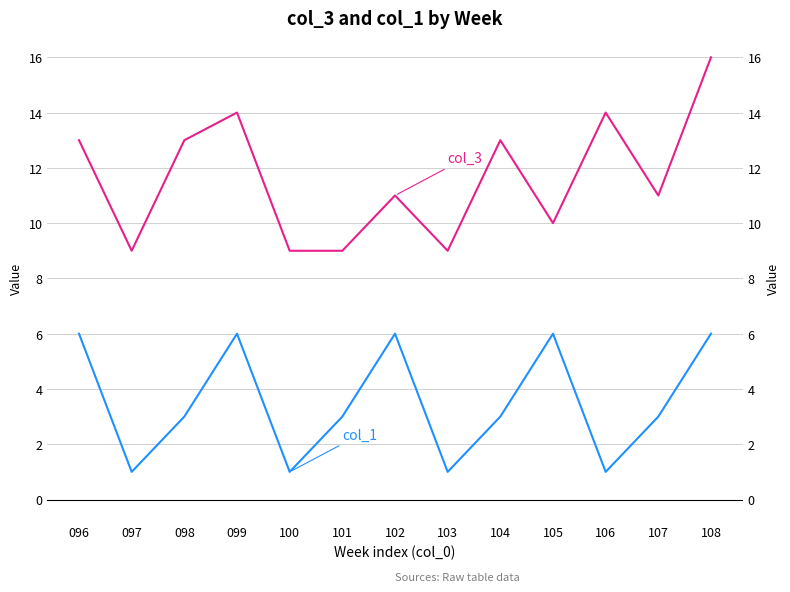

The value of col_1 at 097 is 1. True or false?

False